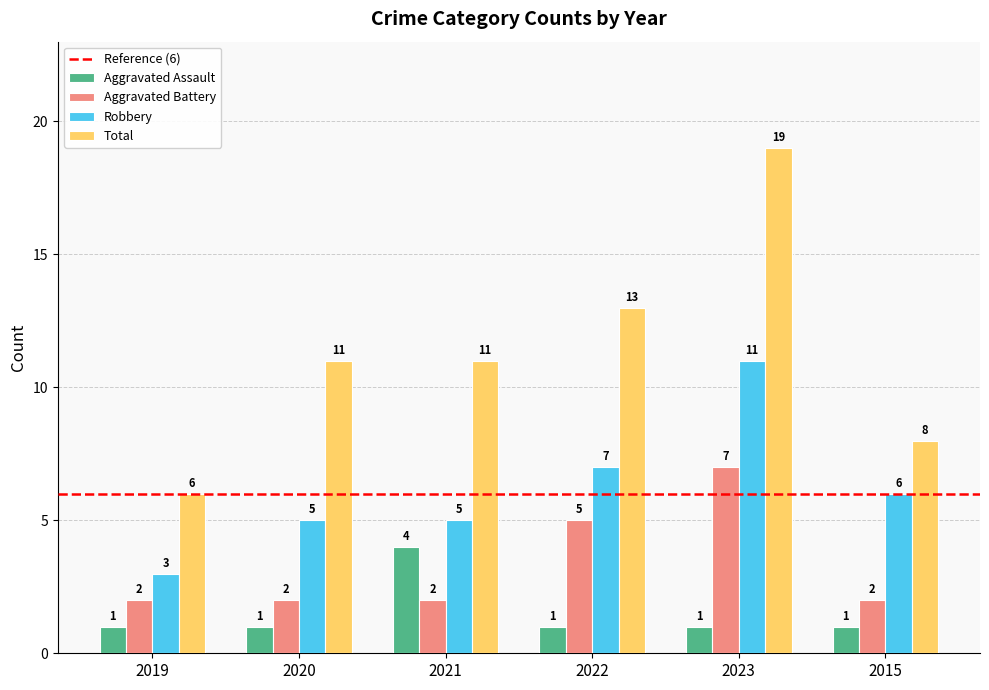

How many groups of bars are there?

6